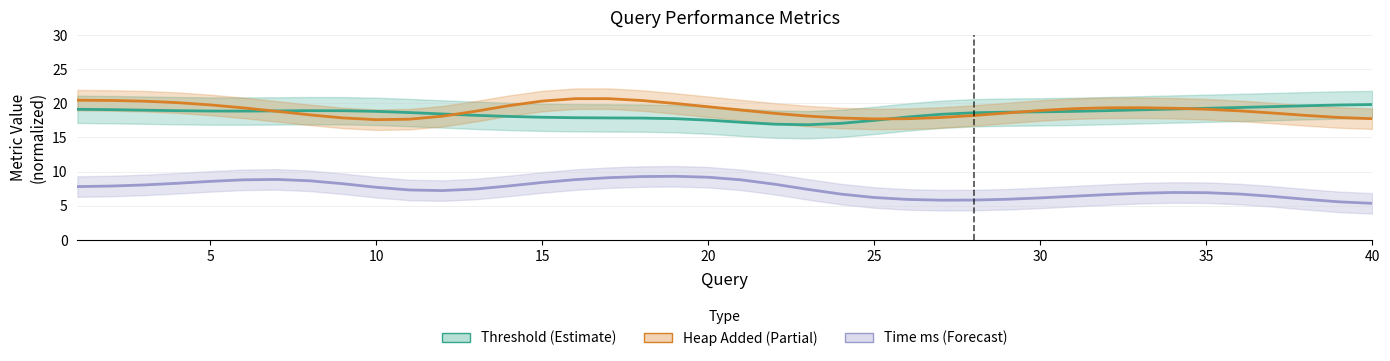

What is the maximum value shown in the chart?

20.7